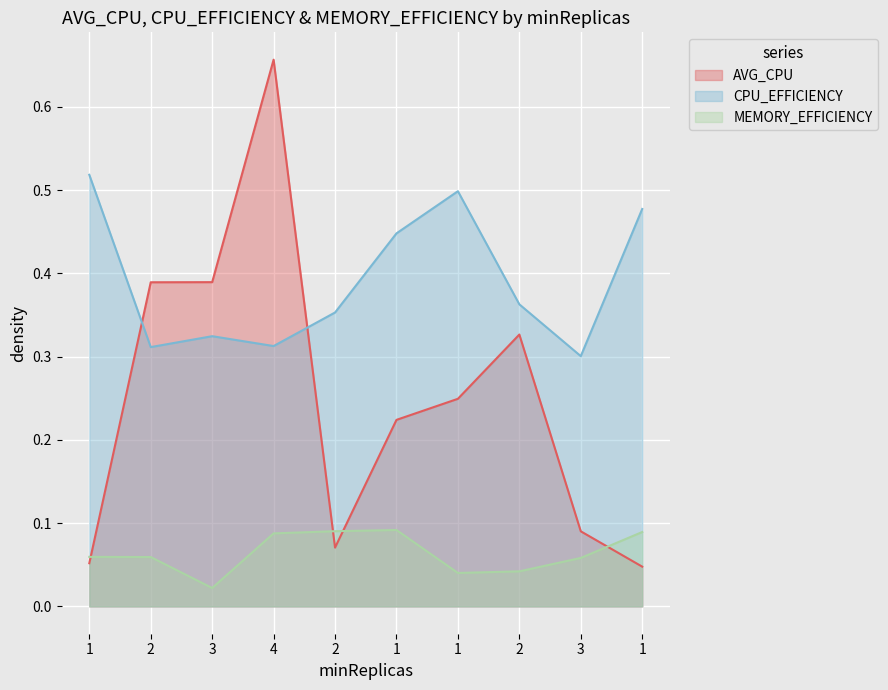

Between which two adjacent categories do CPU_EFFICIENCY and AVG_CPU first intersect?

1 and 2